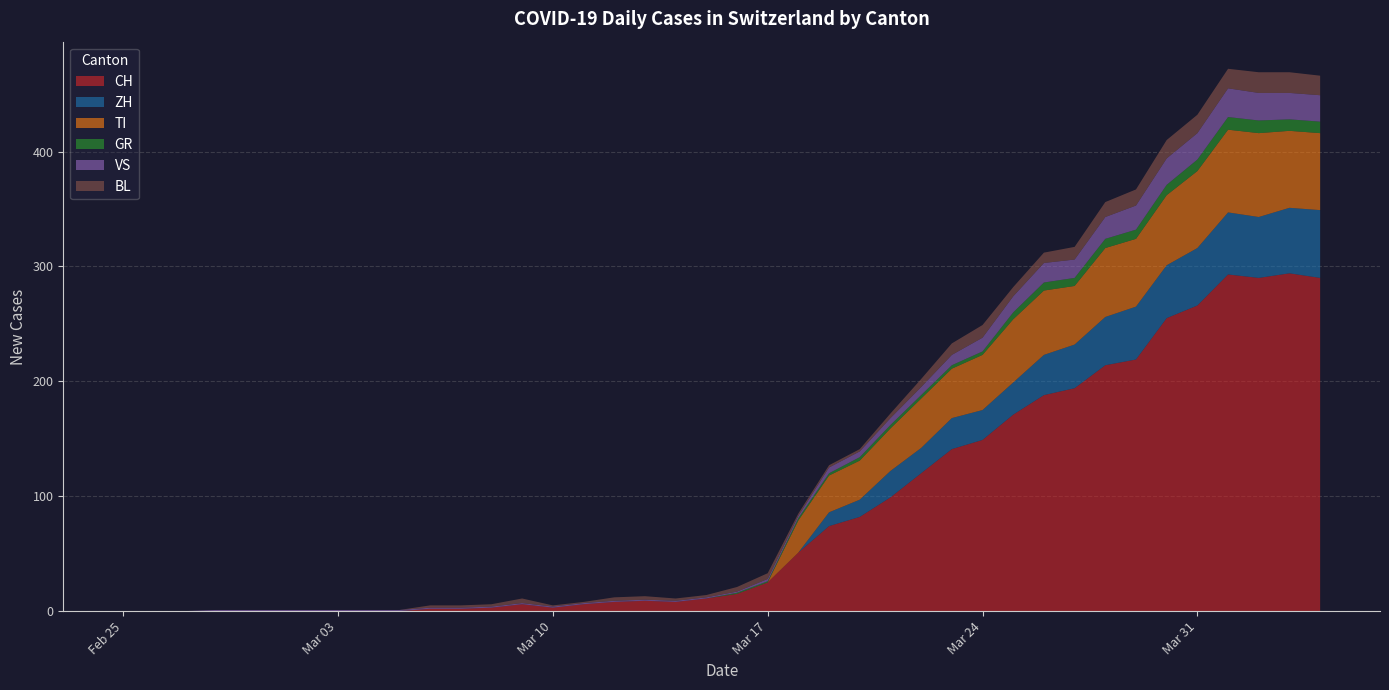

Reading left to right, extract all data points from this chart.

CH: 0	0	0	0	0	0	0	0	0	0	2	2	3	6	3	6	8	9	8	11	15	25	51	74	82	99	120	141	149	171	188	194	214	219	255	266	293	290	294	290
ZH: 0	0	0	0	0	0	0	0	0	0	0	0	0	0	0	0	0	0	0	0	0	0	0	12	15	23	22	27	26	28	35	38	42	46	46	50	54	53	57	59
TI: 0	0	0	0	0	0	0	0	0	0	0	0	0	0	0	0	0	0	0	0	0	0	28	32	34	37	43	43	48	55	56	51	60	59	61	67	72	73	67	67
GR: 0	0	0	0	0	0	0	0	0	0	0	0	0	0	0	0	0	0	0	0	1	1	2	2	3	3	3	3	3	6	7	7	8	8	9	10	11	11	10	10
VS: 0	0	0	1	1	1	1	1	1	1	1	1	1	1	1	1	1	1	1	1	1	2	2	5	5	6	7	9	12	14	17	16	19	21	23	23	25	24	23	23
BL: 0	0	0	0	0	0	0	0	0	0	2	2	2	4	1	1	3	3	2	2	4	5	2	2	2	4	7	10	11	8	9	11	13	14	16	16	17	18	18	17